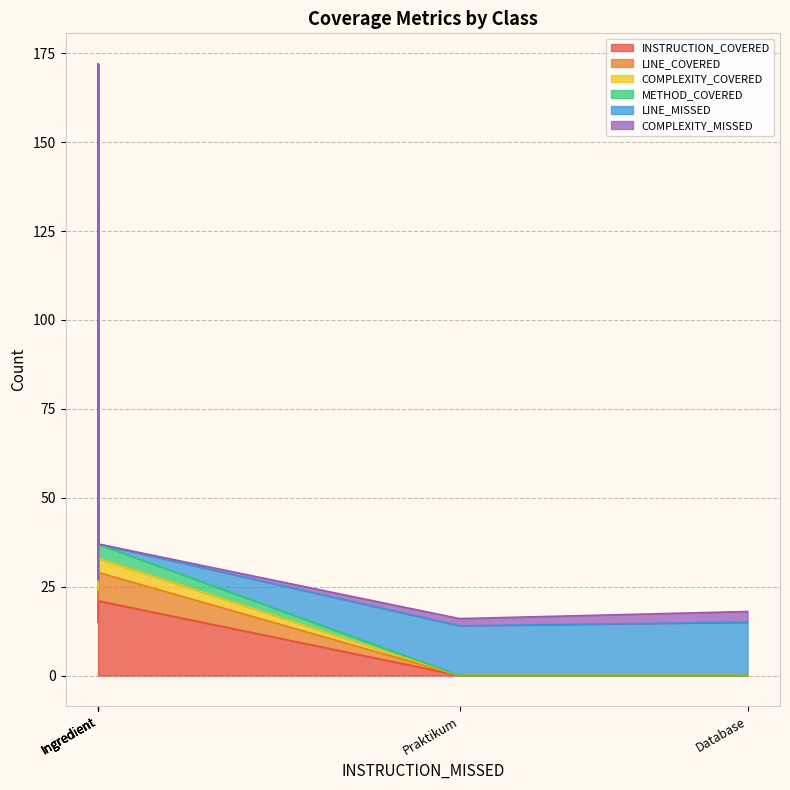

At how many categories does at least one series exceed 22?

2